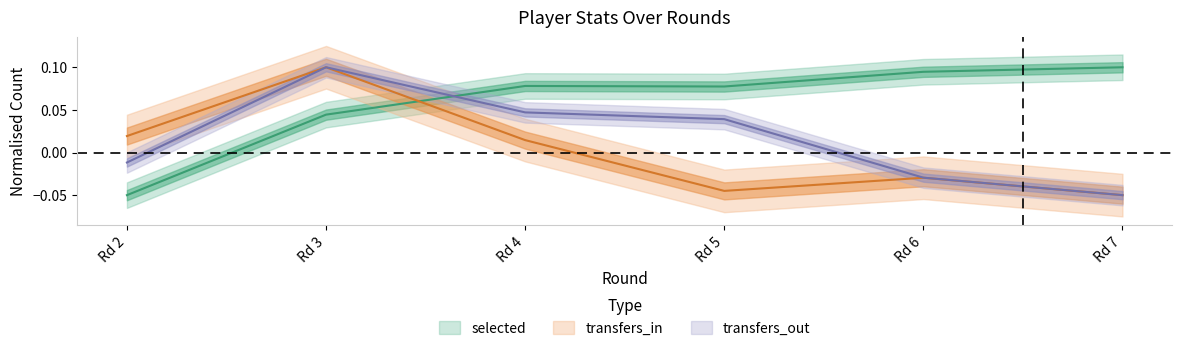

At how many categories does at least one series exceed 0?

6